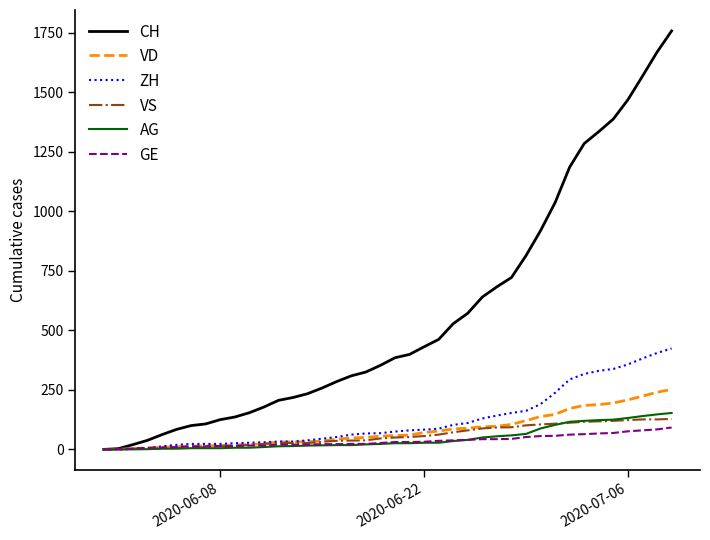

Which series has the widest spread of values?

CH